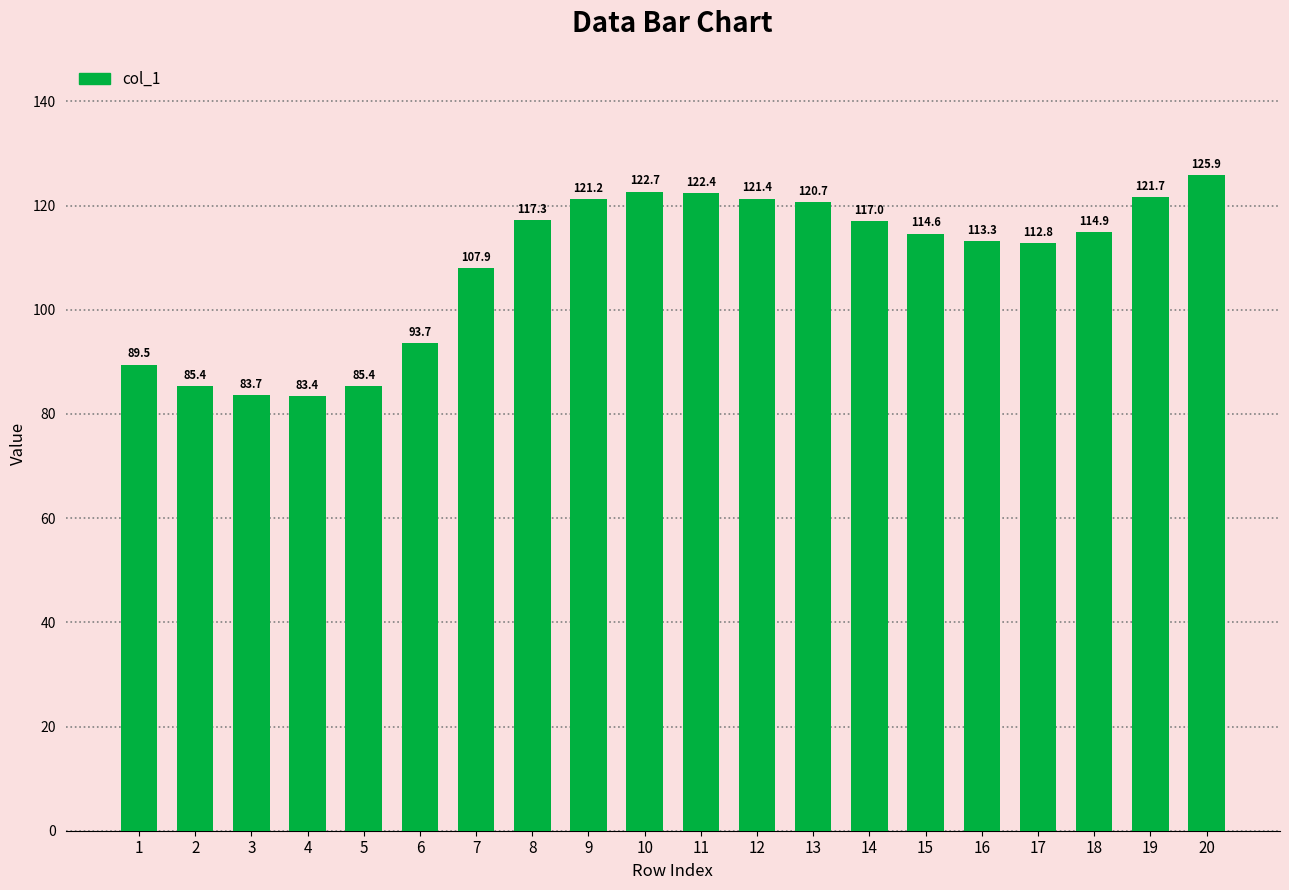

What is the approximate value at 7?

107.9